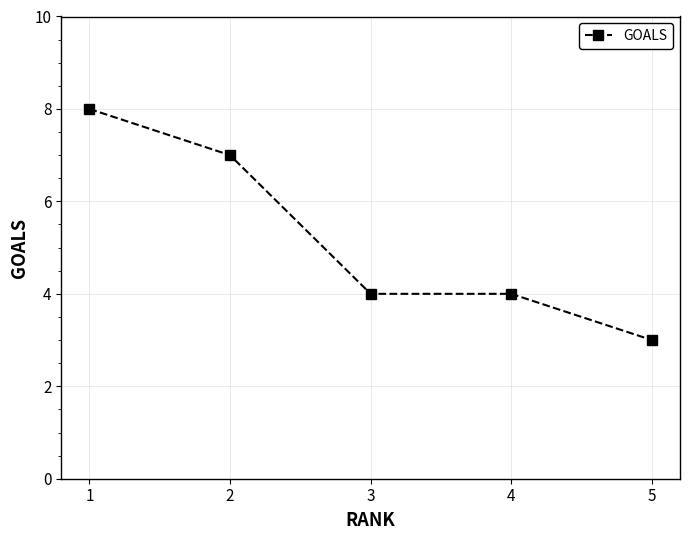

How many categories are shown in the chart?

5